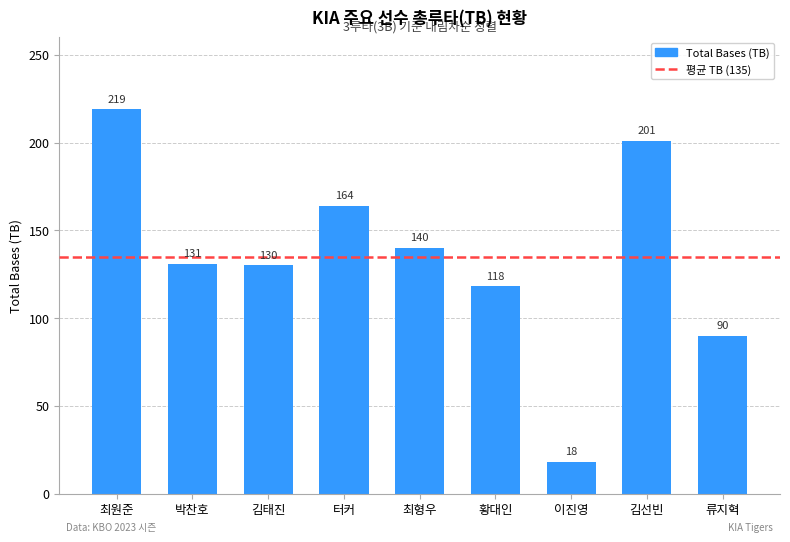

Which has a higher value, 터커 or 김선빈?

김선빈